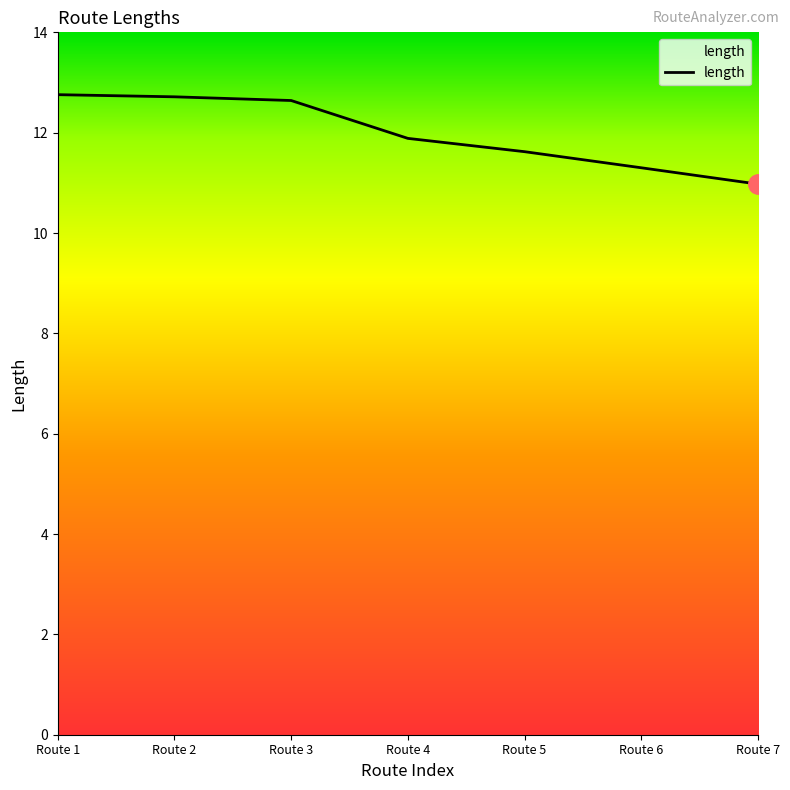

Is it true that the value at Route 4 is 11.9?

True